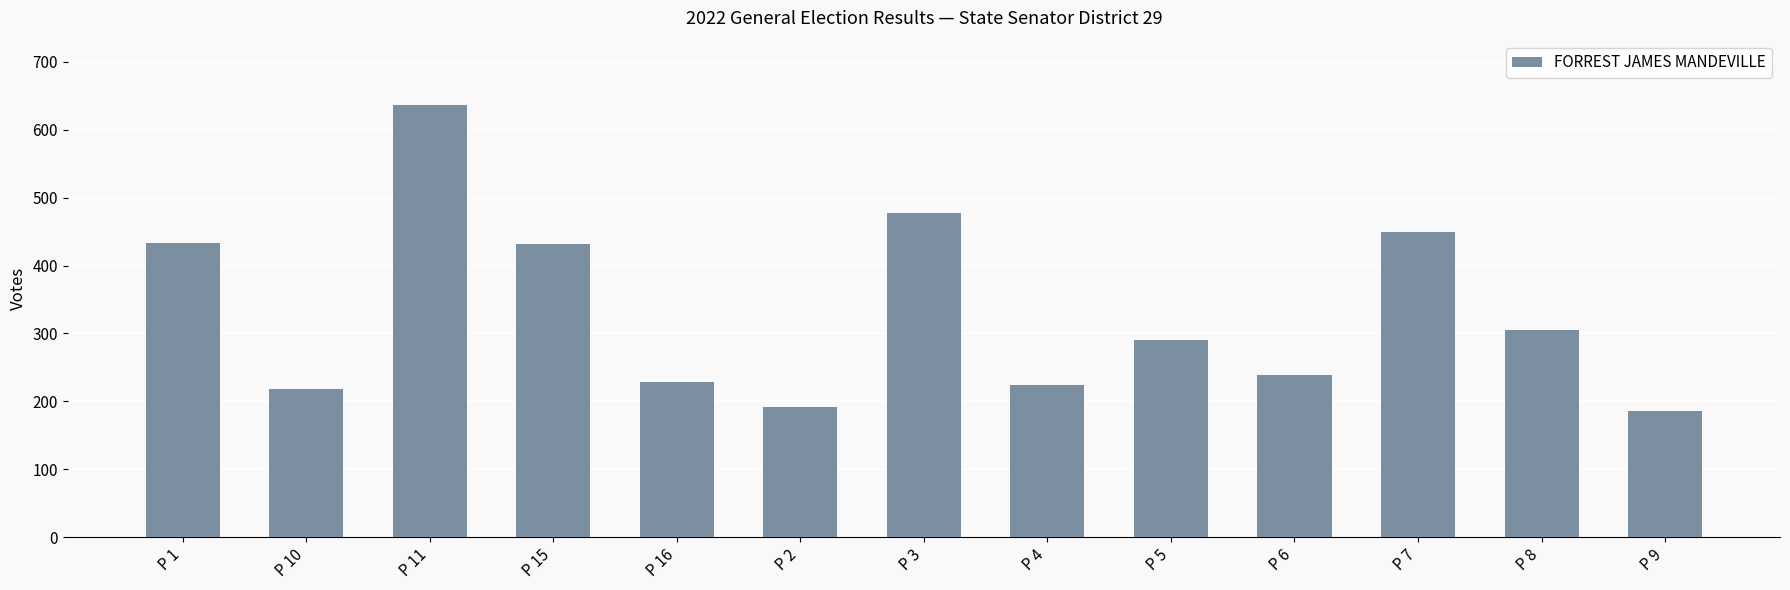

The value at P 16 is 318. True or false?

False